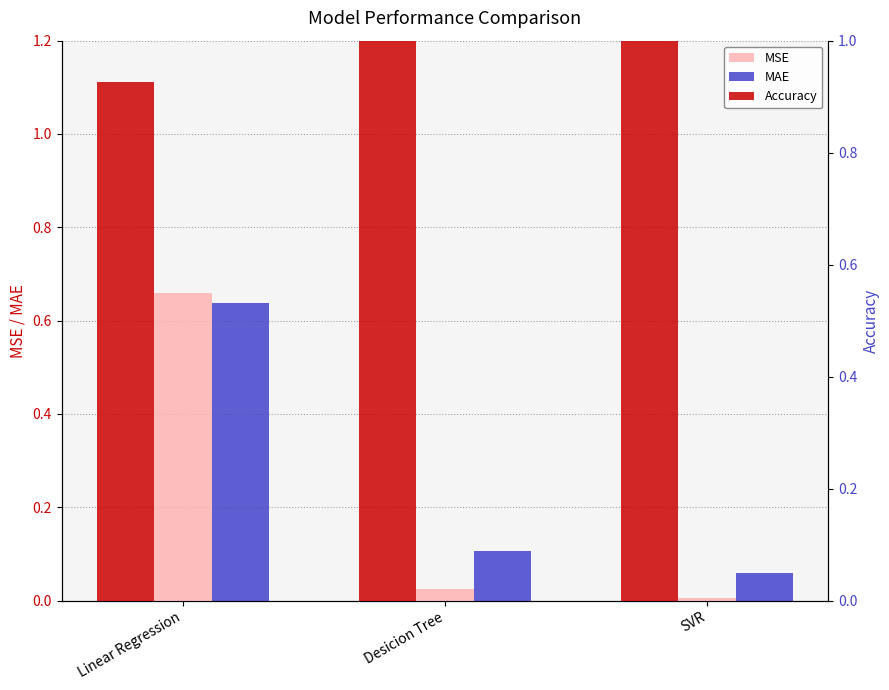

Reading left to right, list all the values displayed in this chart.

MSE: Linear Regression=0.7	Desicion Tree=0.0	SVR=0.0
MAE: Linear Regression=0.6	Desicion Tree=0.1	SVR=0.1
Accuracy: Linear Regression=0.9	Desicion Tree=1.0	SVR=1.0